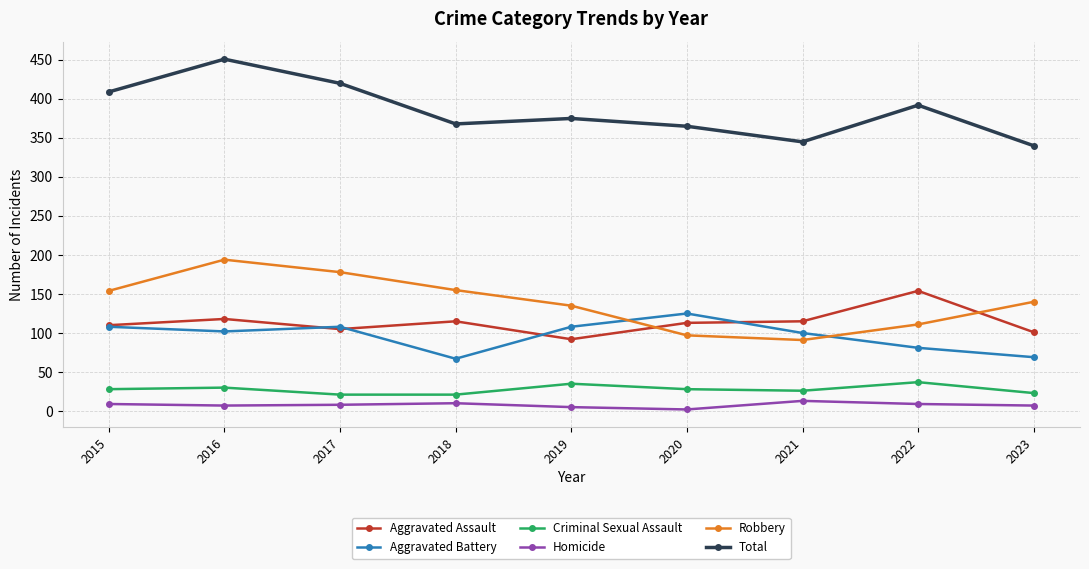

What is the lowest value of the Aggravated Assault series?

92